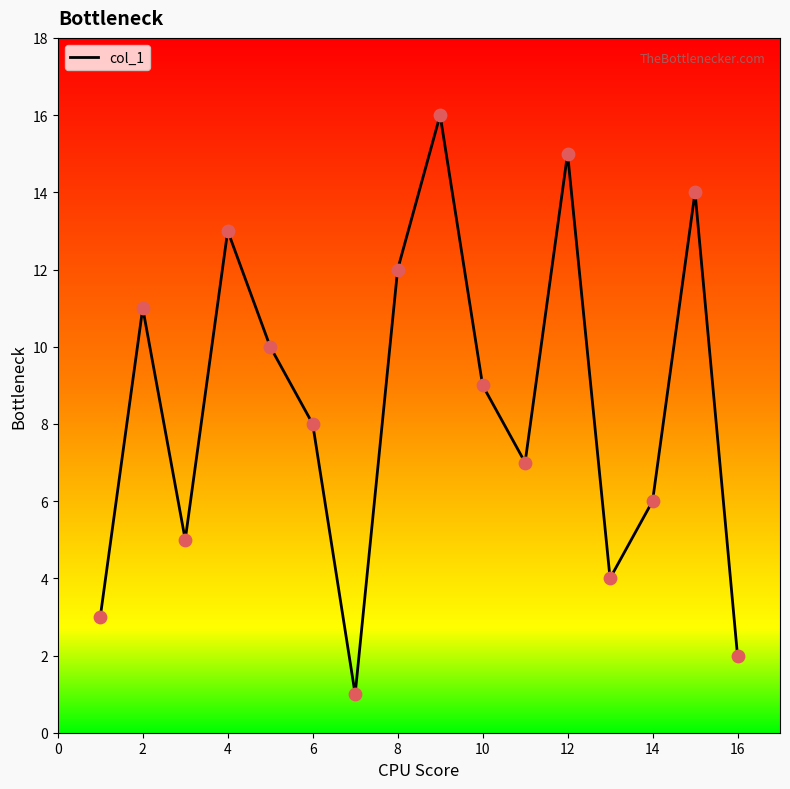

What is the difference between the maximum and minimum values?

15